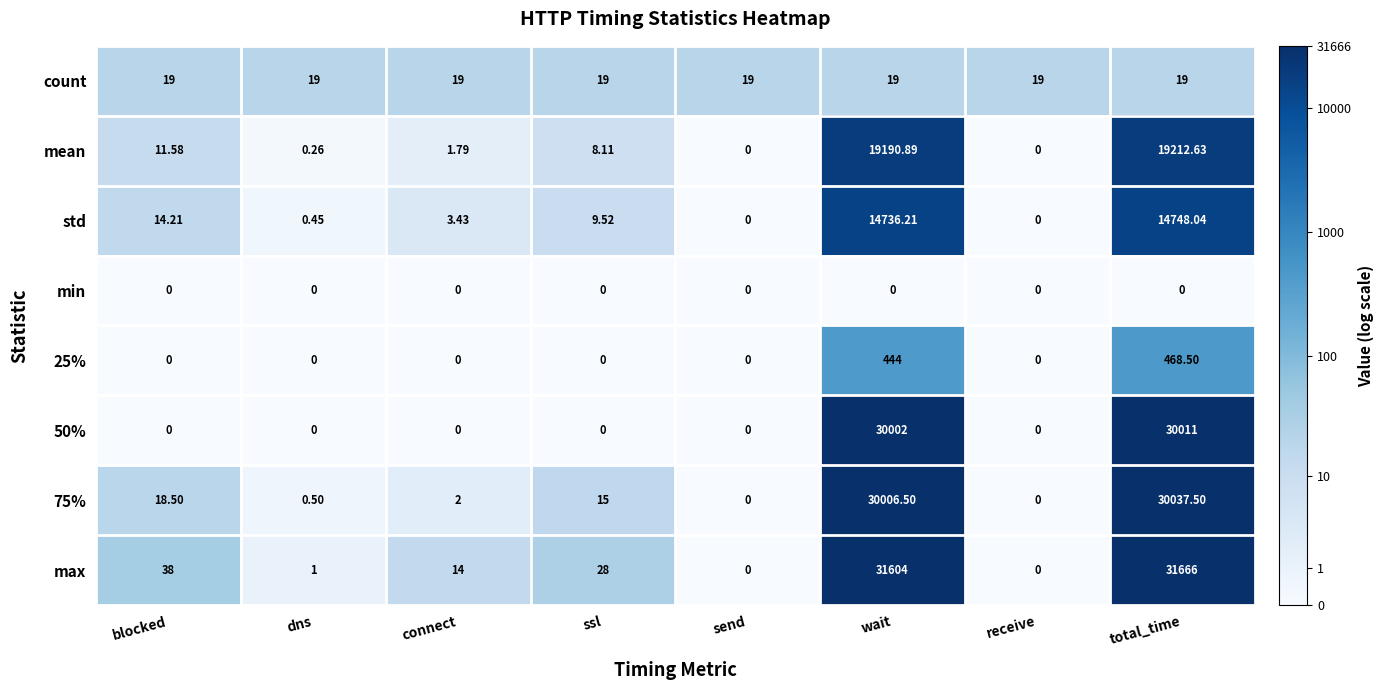

Where does the mean series first go above 8?

blocked